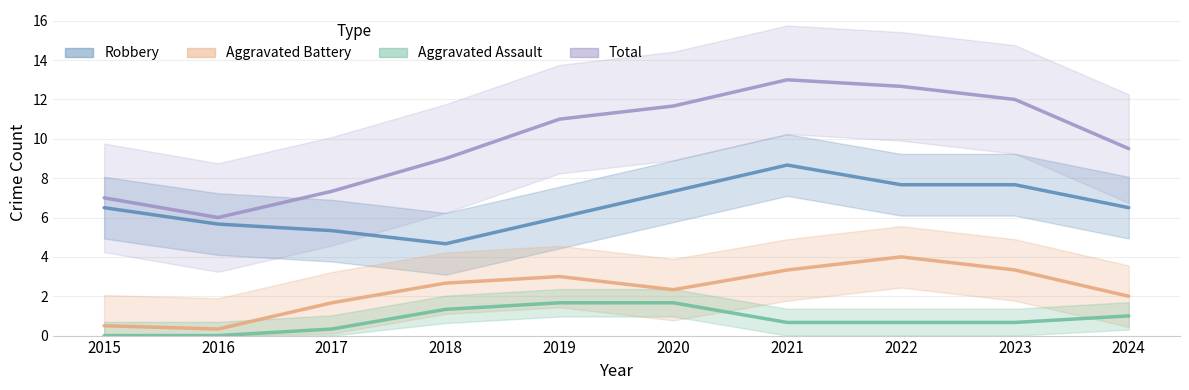

Reading left to right, extract all data points from this chart.

Robbery: 6.5	5.7	5.3	4.7	6.0	7.3	8.7	7.7	7.7	6.5
Aggravated Battery: 0.5	0.3	1.7	2.7	3.0	2.3	3.3	4.0	3.3	2.0
Aggravated Assault: 0.0	0.0	0.3	1.3	1.7	1.7	0.7	0.7	0.7	1.0
Total: 7.0	6.0	7.3	9.0	11.0	11.7	13.0	12.7	12.0	9.5